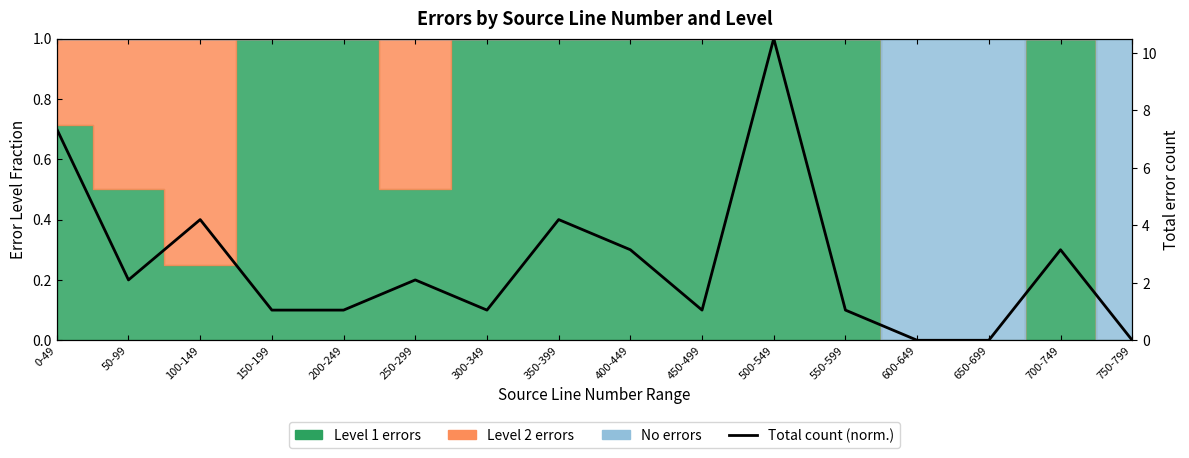

How many data points are above 0?

13